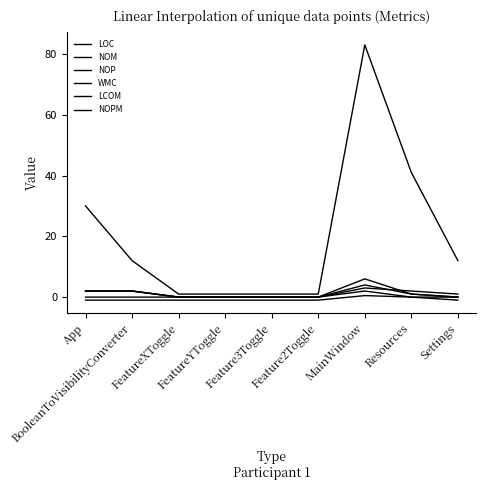

Is the value of NOP at BooleanToVisibilityConverter greater than the value of WMC at App?

No